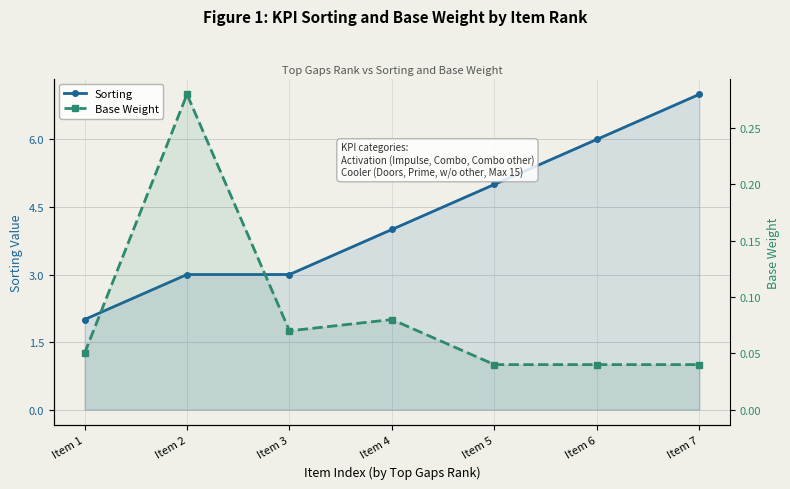

What value does the Sorting series have at Item 7?

7.0